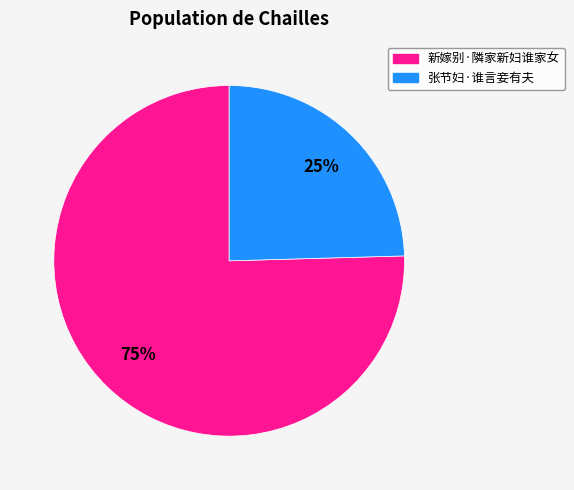

How many segments does this pie chart have?

2